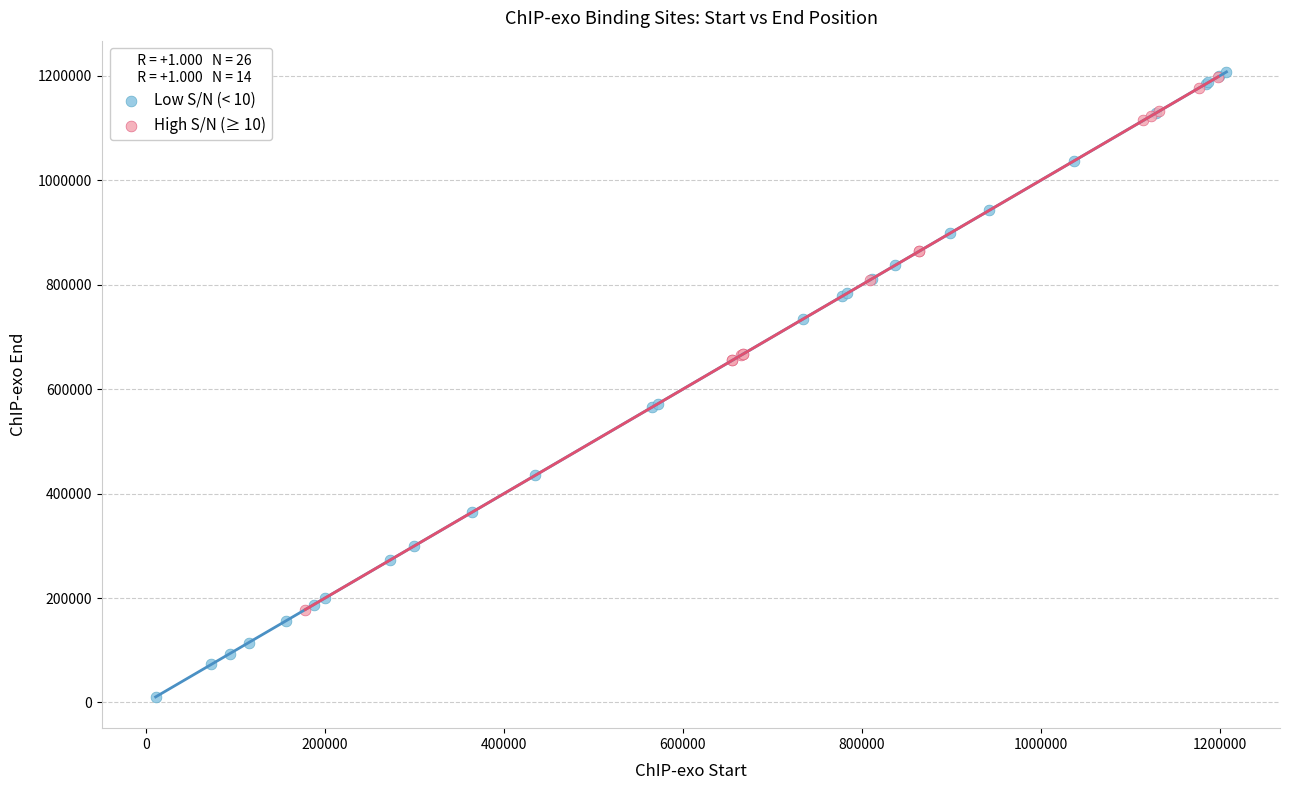

Which series has the largest Y range (max minus min)?

Low S/N (< 10)